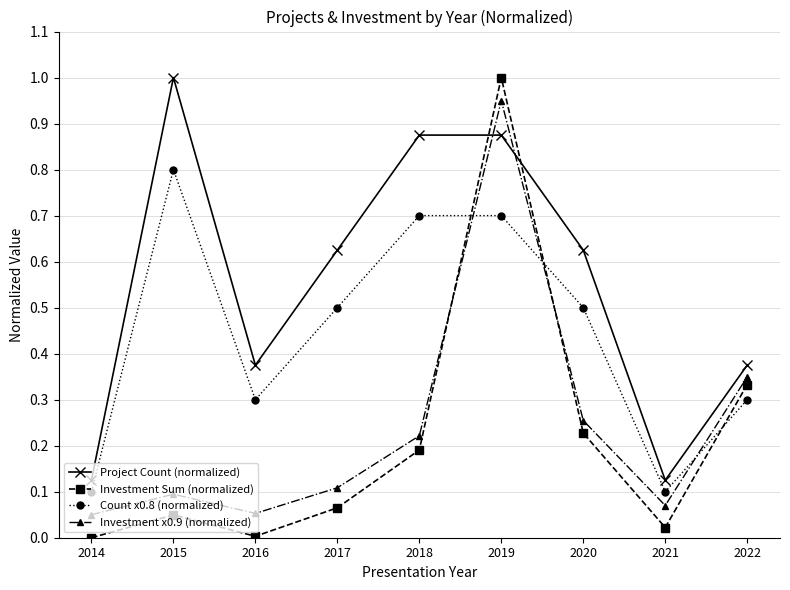

Between which two adjacent categories do Investment x0.9 (normalized) and Investment Sum (normalized) first intersect?

2018 and 2019